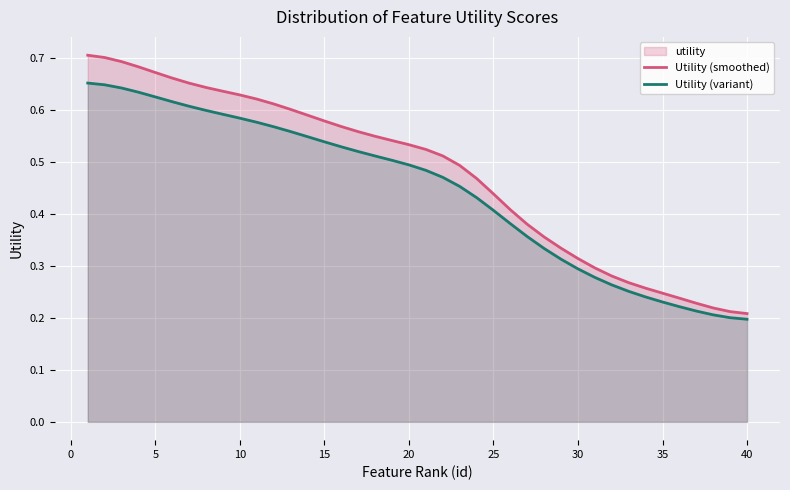

What is the difference between the maximum and minimum values in the Utility (variant) series?

0.5